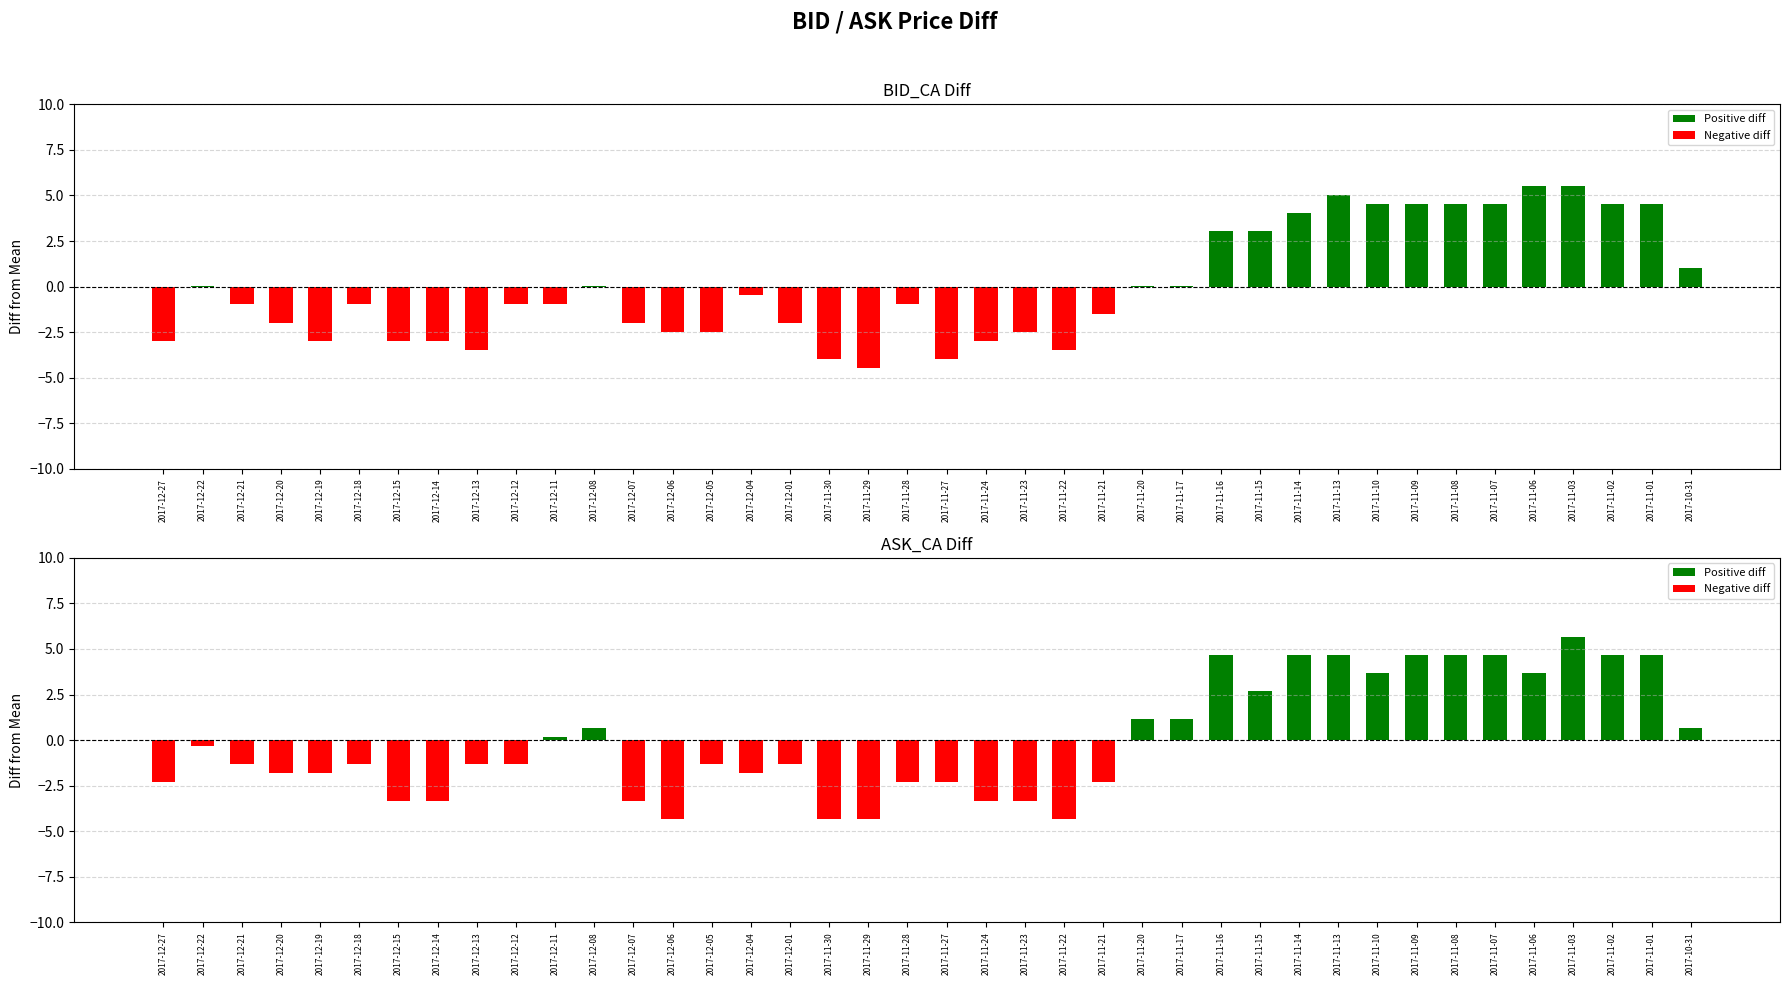

How many negative values does the ASK Price series have?

23